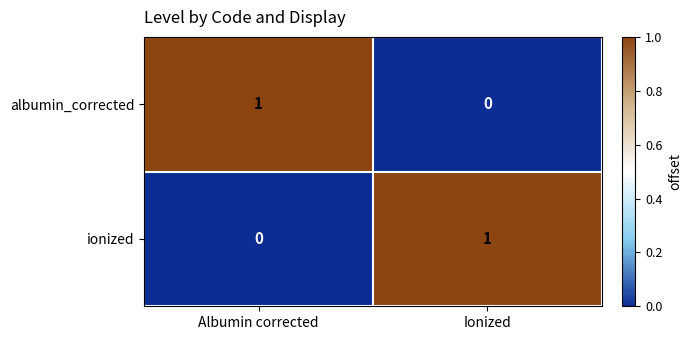

At Albumin corrected, list the series in order from smallest to largest.

ionized, albumin_corrected